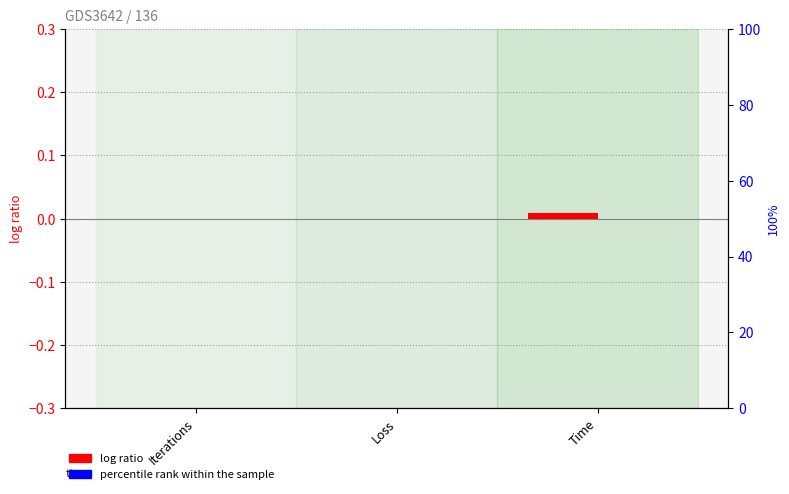

How many distinct data groups are displayed?

2